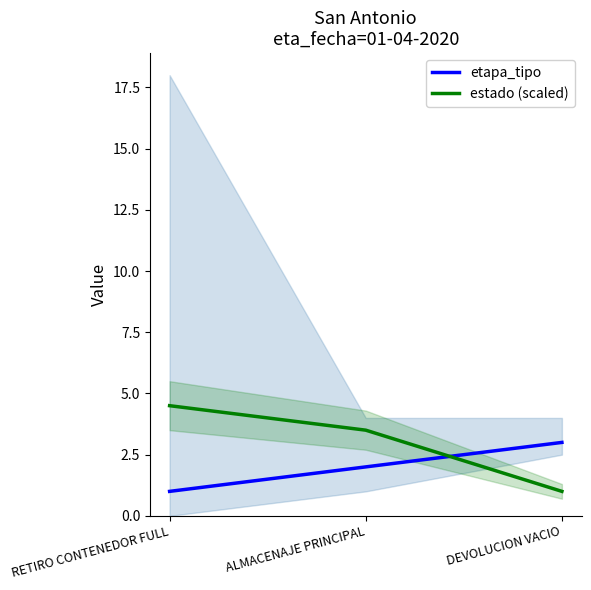

Where is etapa_tipo nearest to the value 2?

ALMACENAJE PRINCIPAL